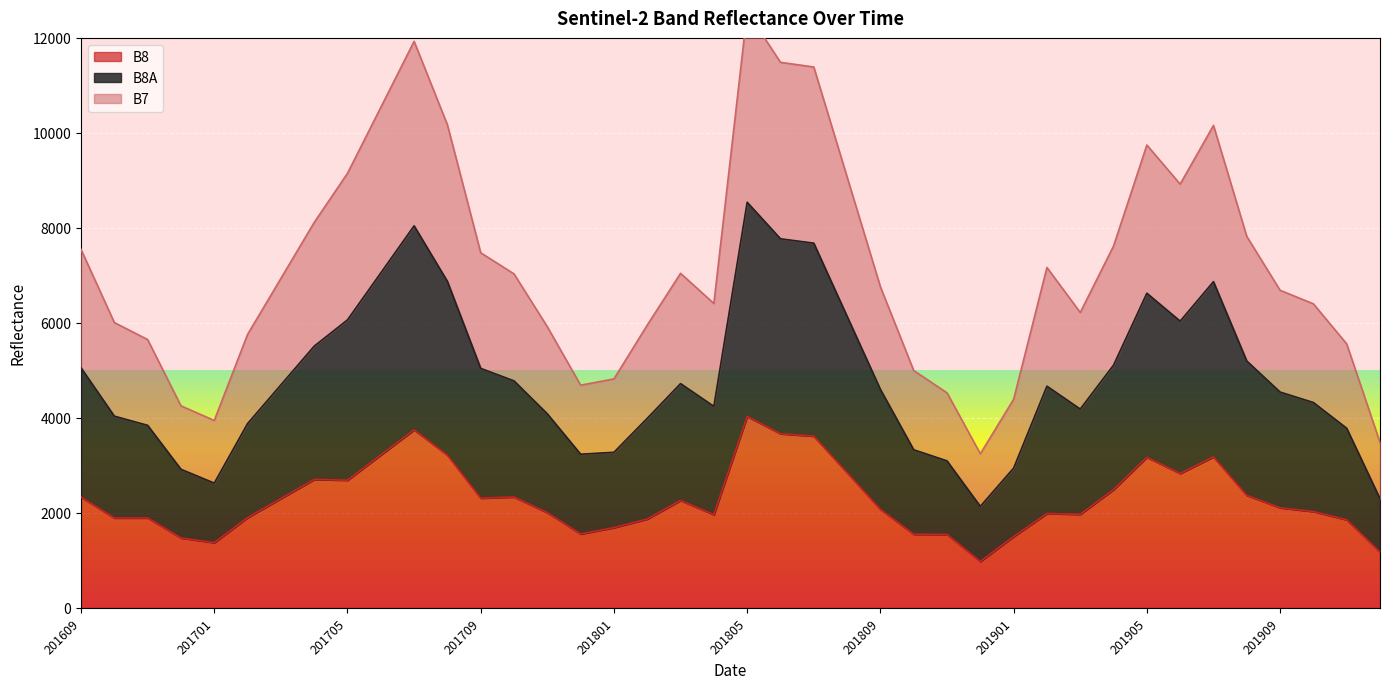

At how many categories does at least one series exceed 2627?

40